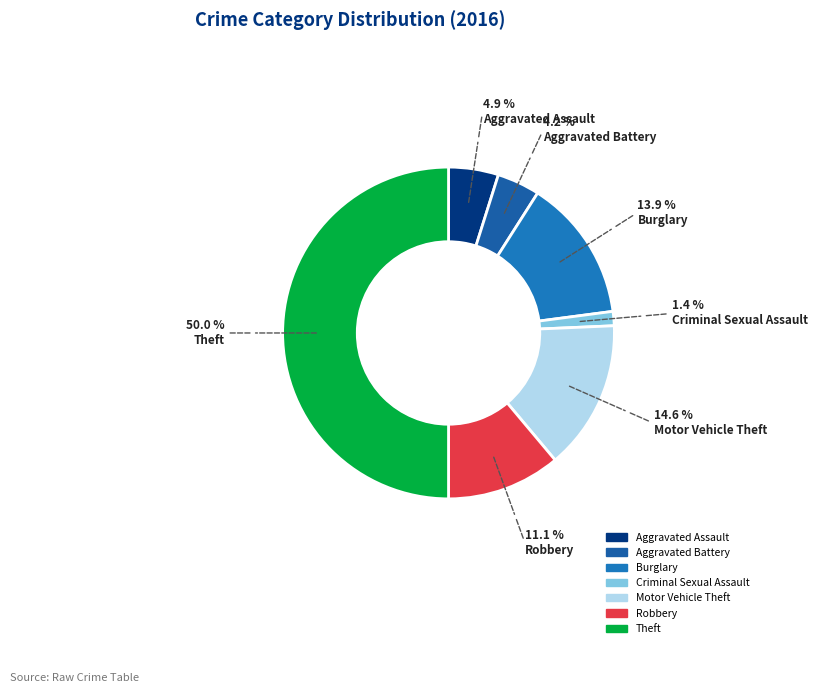

Is it true that Criminal Sexual Assault is 1% of the pie?

True